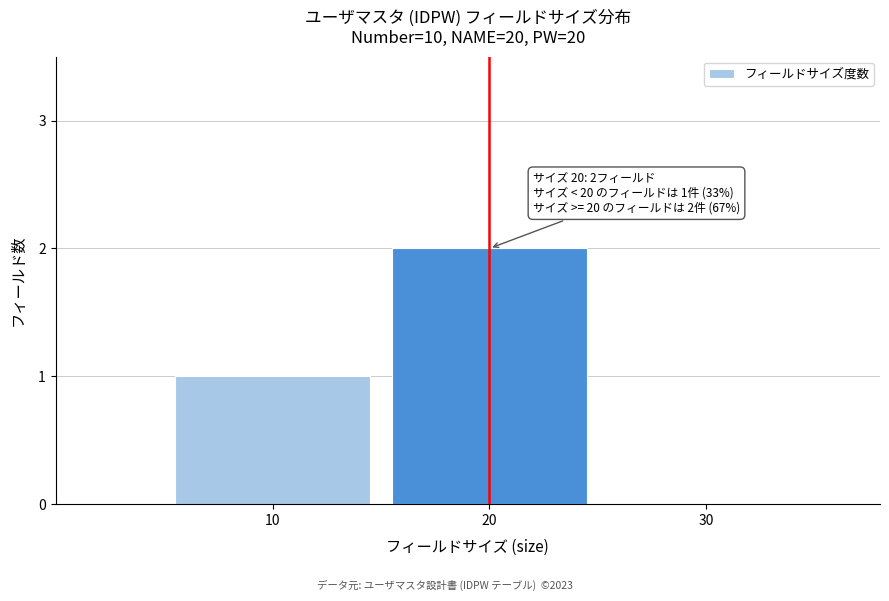

Reading left to right, transcribe all the data shown in this chart.

10=1	20=2	30=0